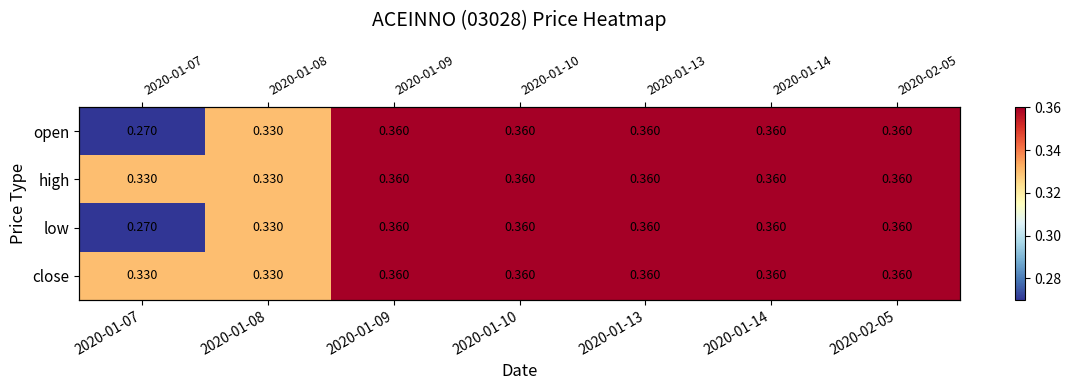

List the series in order of their peak value, lowest first.

open, high, low, close